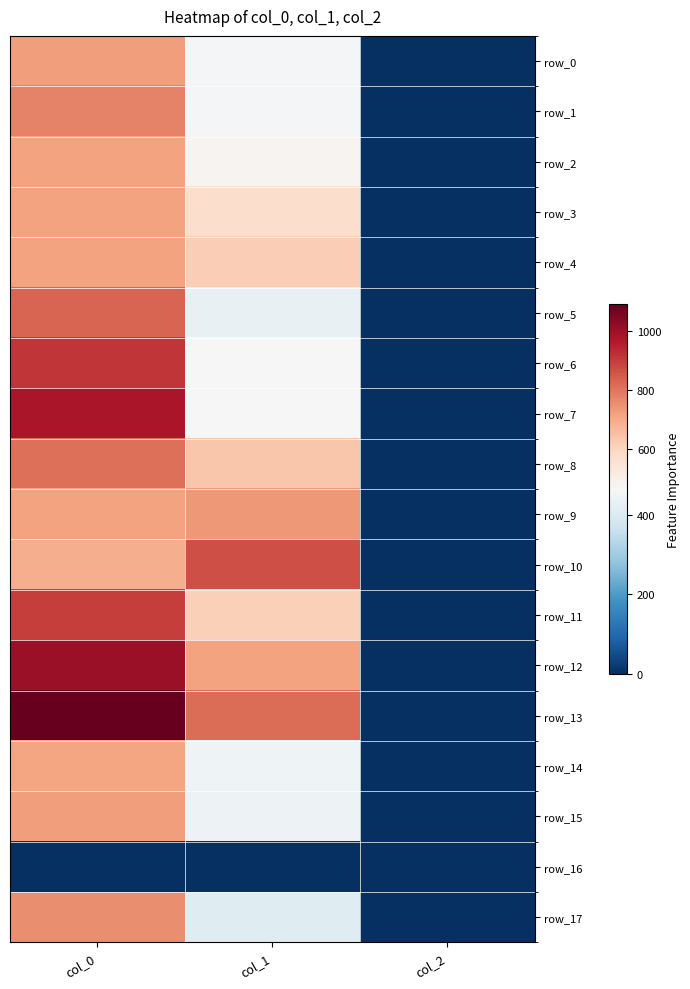

True or false: row_12 has a value of 2.0 at col_2.

True